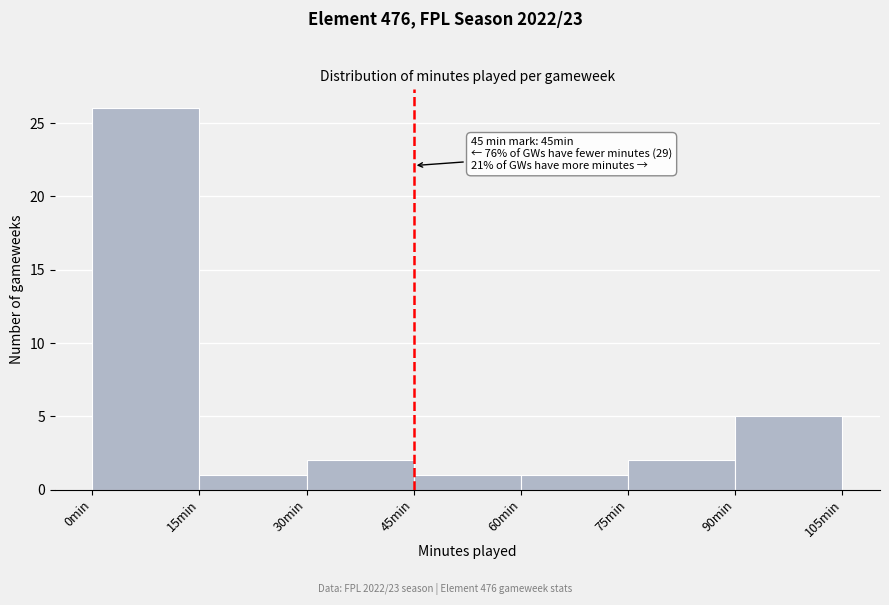

Which range on the x-axis has the tallest bar?

0 to 15